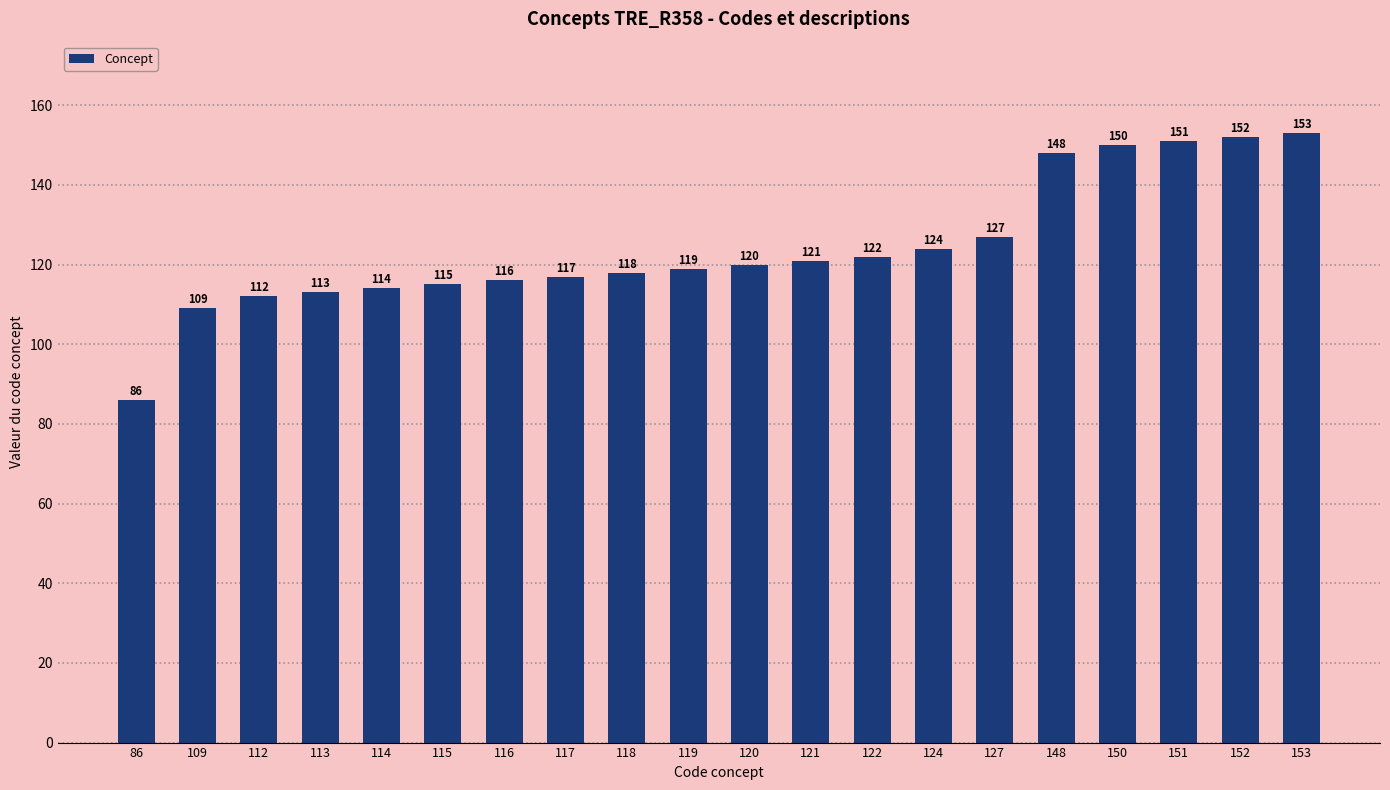

What is the sum of all values?

2487